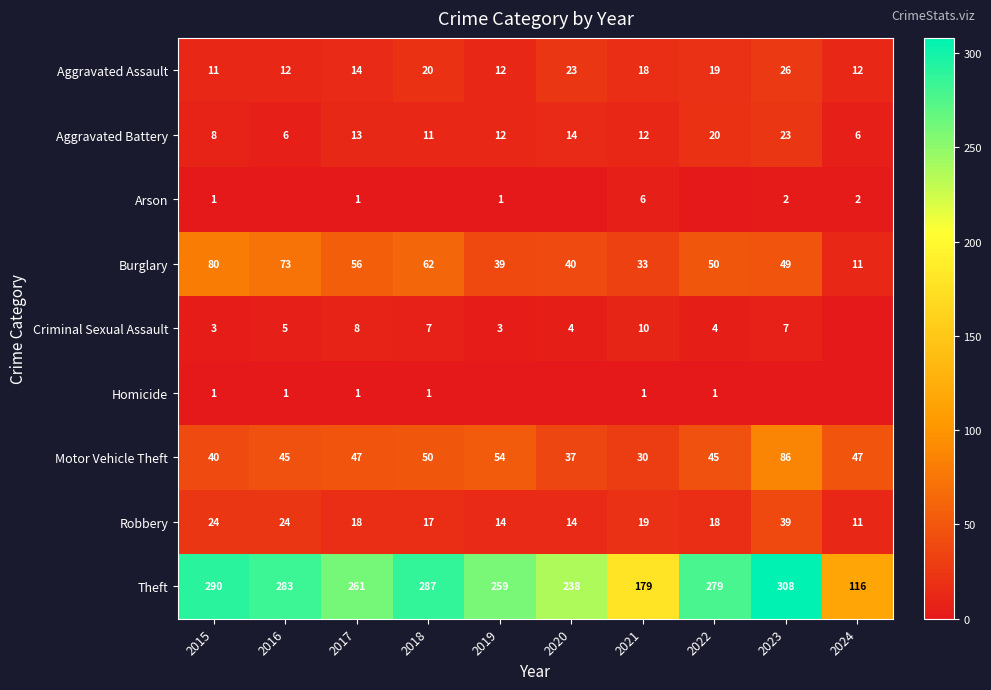

Which series changed the most between 2017 and 2021?

Theft